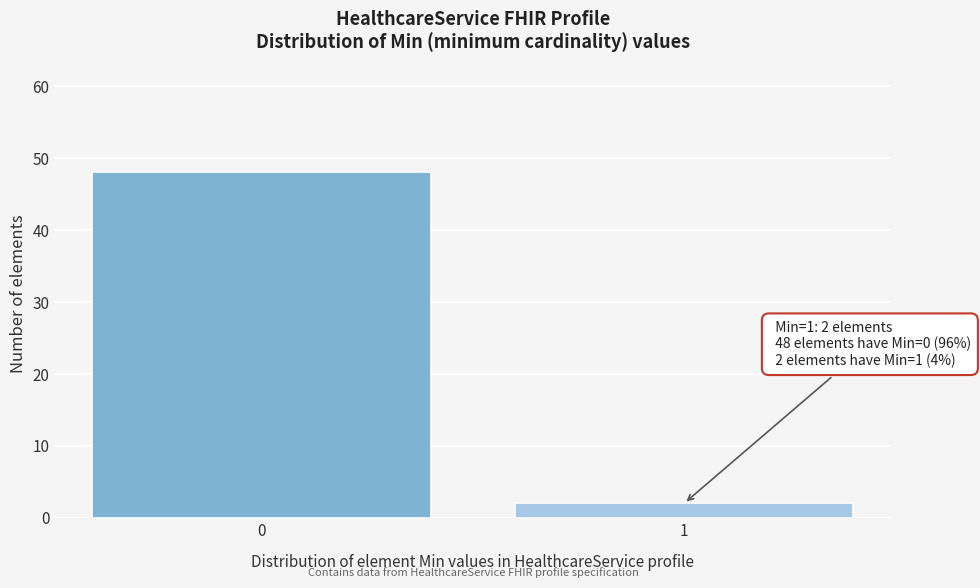

Reading right to left, what are all the values shown in this chart?

1=2	0=48